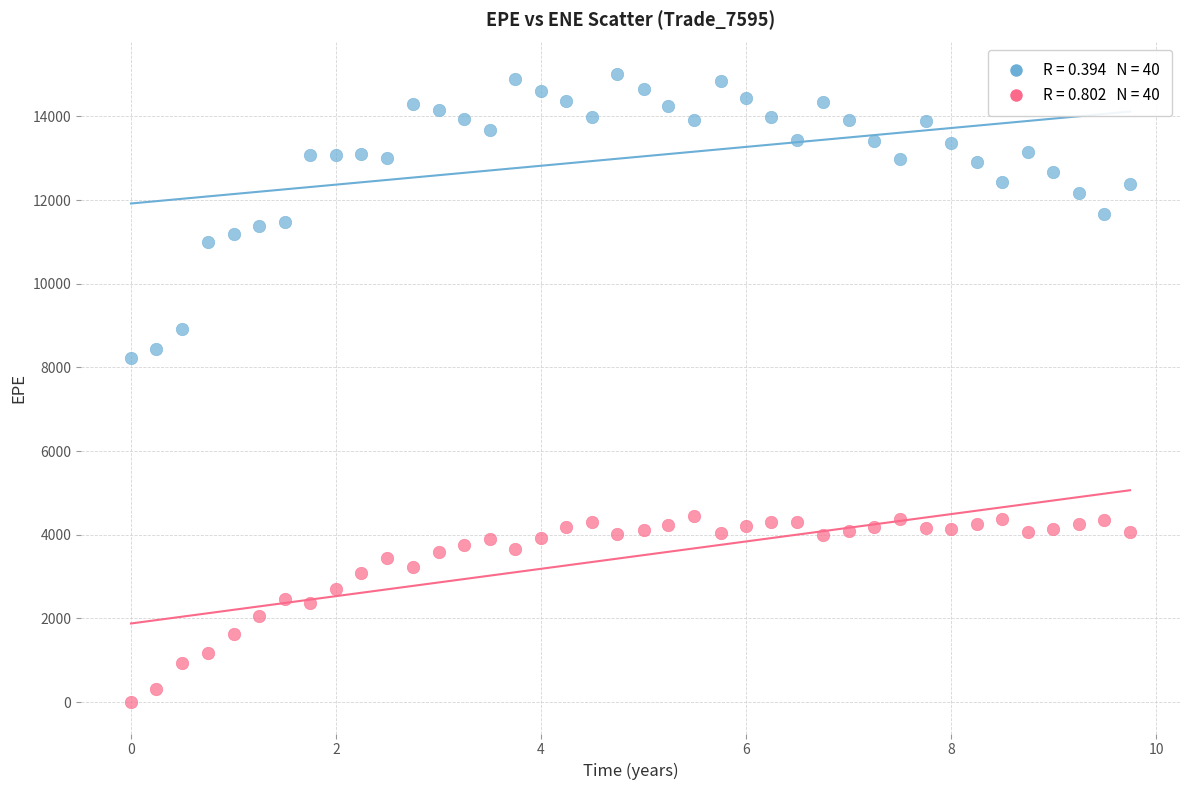

Across all series, what Y value is closest to 7508?

8215.3